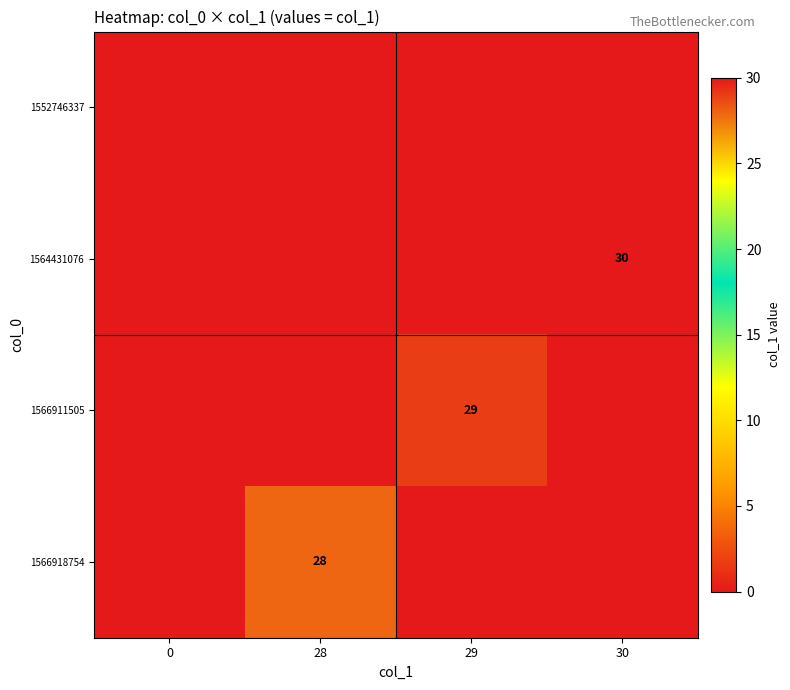

The value of 1564431076 at 30 is 30. True or false?

True